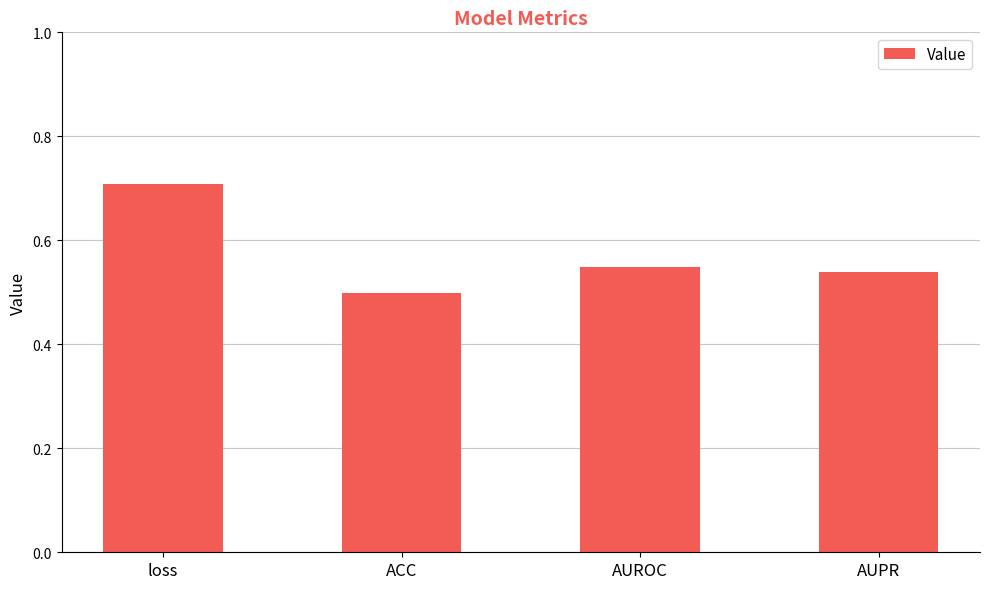

Which label corresponds to the largest value in the chart?

loss